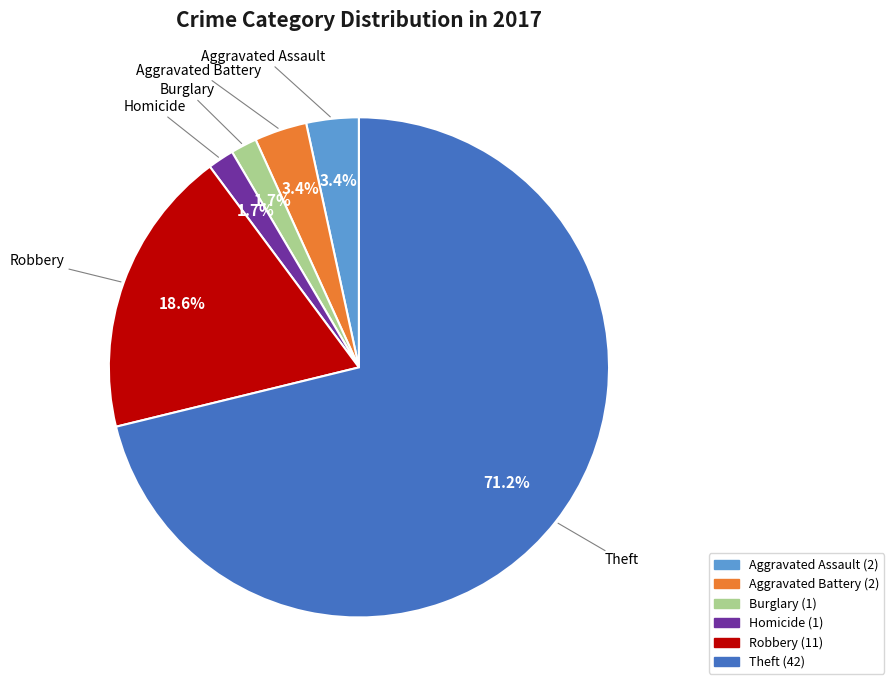

Count the number of slices in the pie.

6